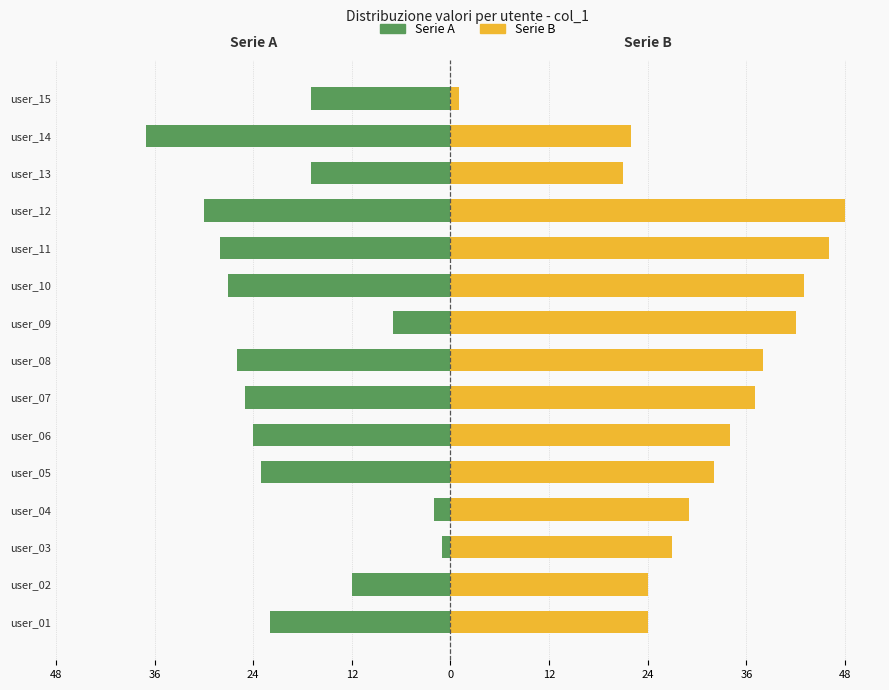

Reading right to left, extract all data points from this chart.

Serie A (sx): -17	-37	-17	-30	-28	-27	-7	-26	-25	-24	-23	-2	-1	-12	-22
Serie B (dx): 1	22	21	48	46	43	42	38	37	34	32	29	27	24	24